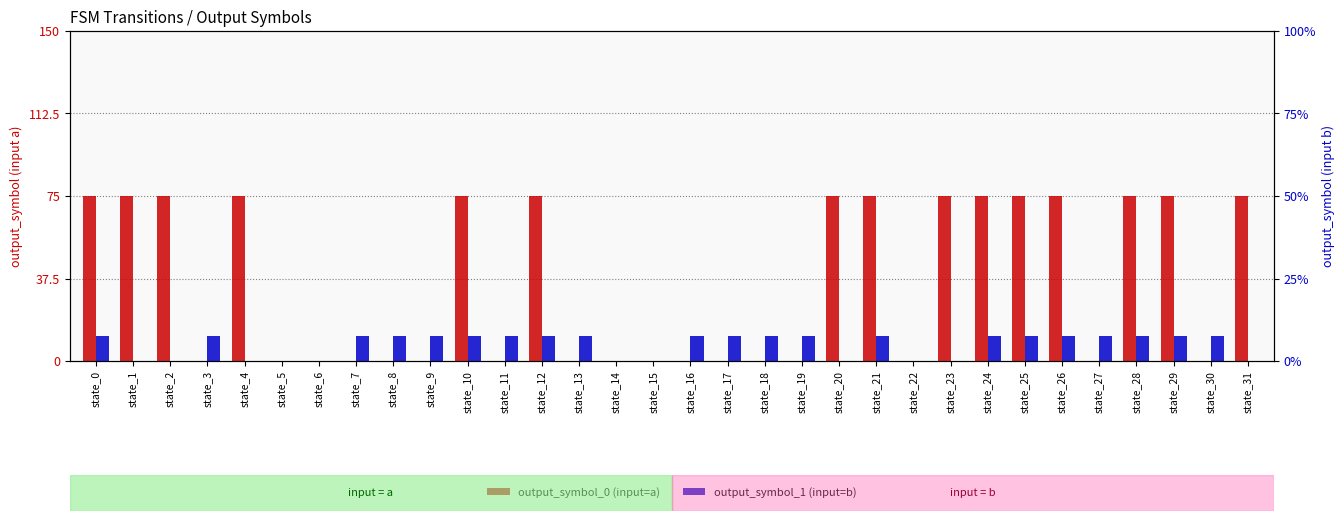

Count the output_symbol_0 (input=a) values in the range 0 to 75.

32